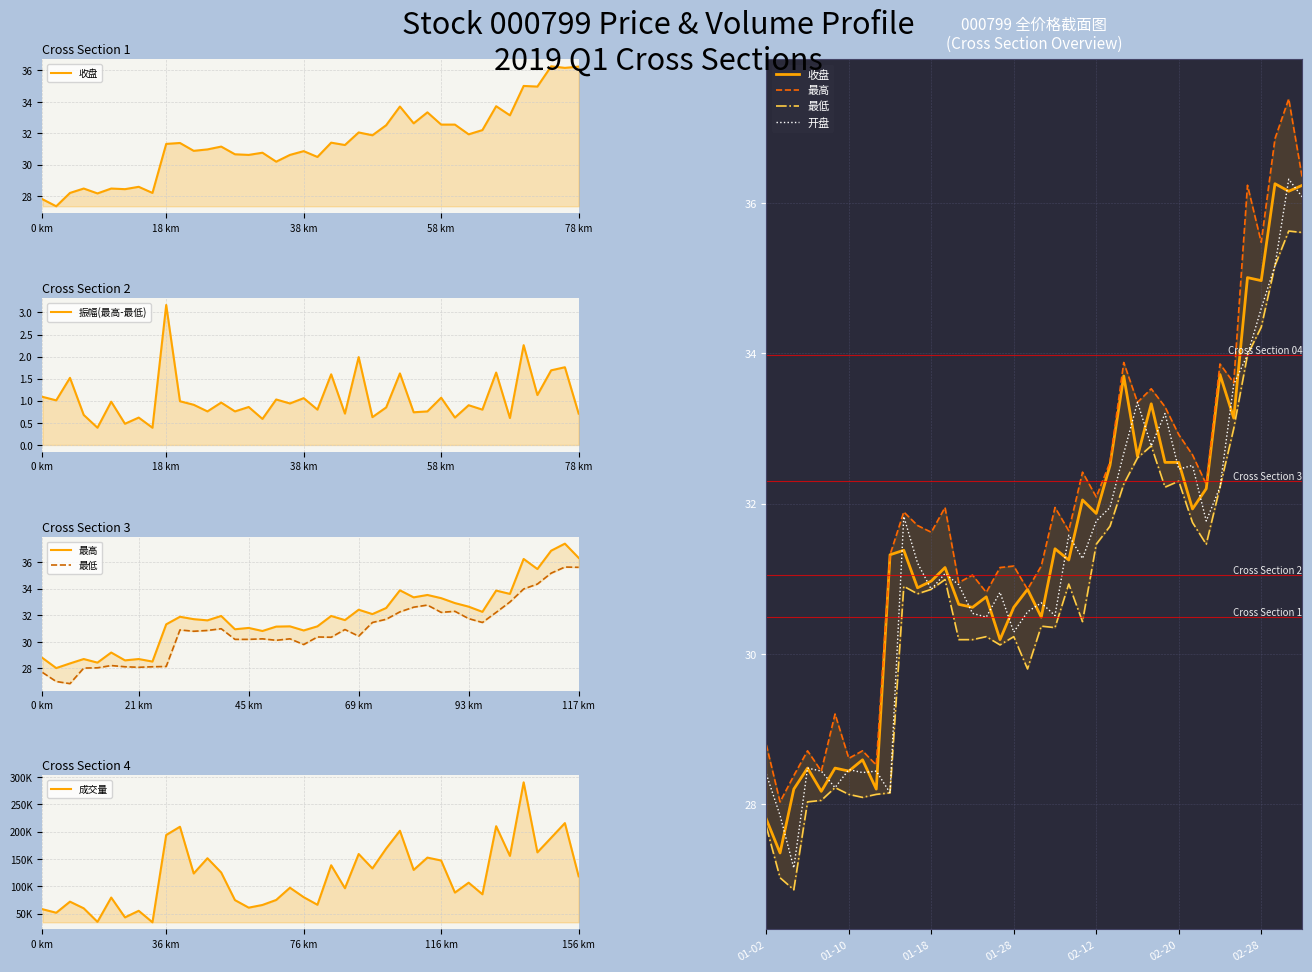

True or false: 最高 and 成交量 cross at least once.

False